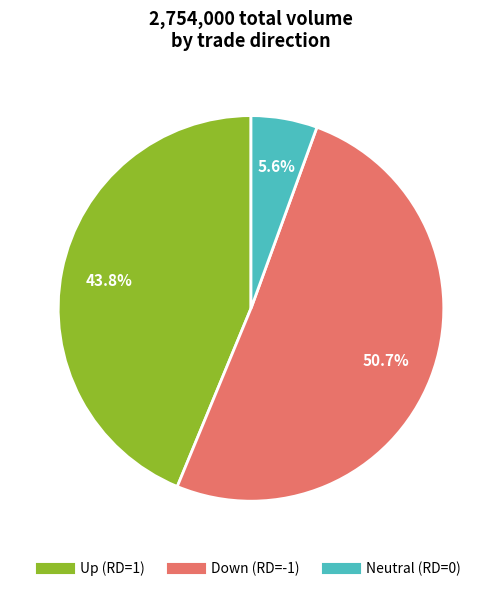

Is there a majority slice in this chart?

Yes